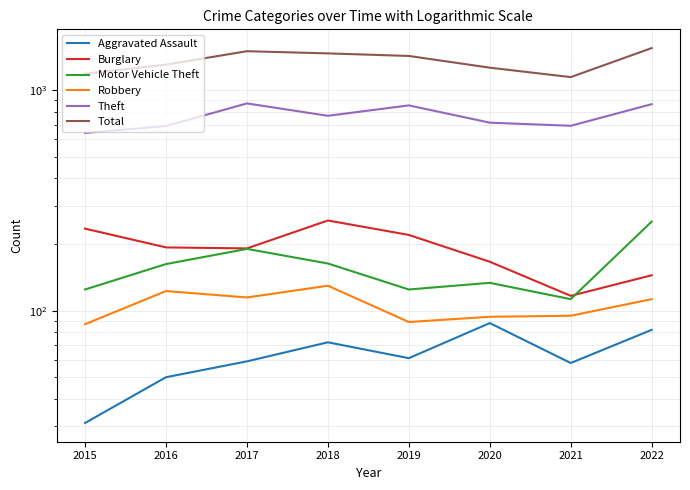

Rank the categories by Robbery value from highest to lowest.

2018, 2016, 2017, 2022, 2021, 2020, 2019, 2015